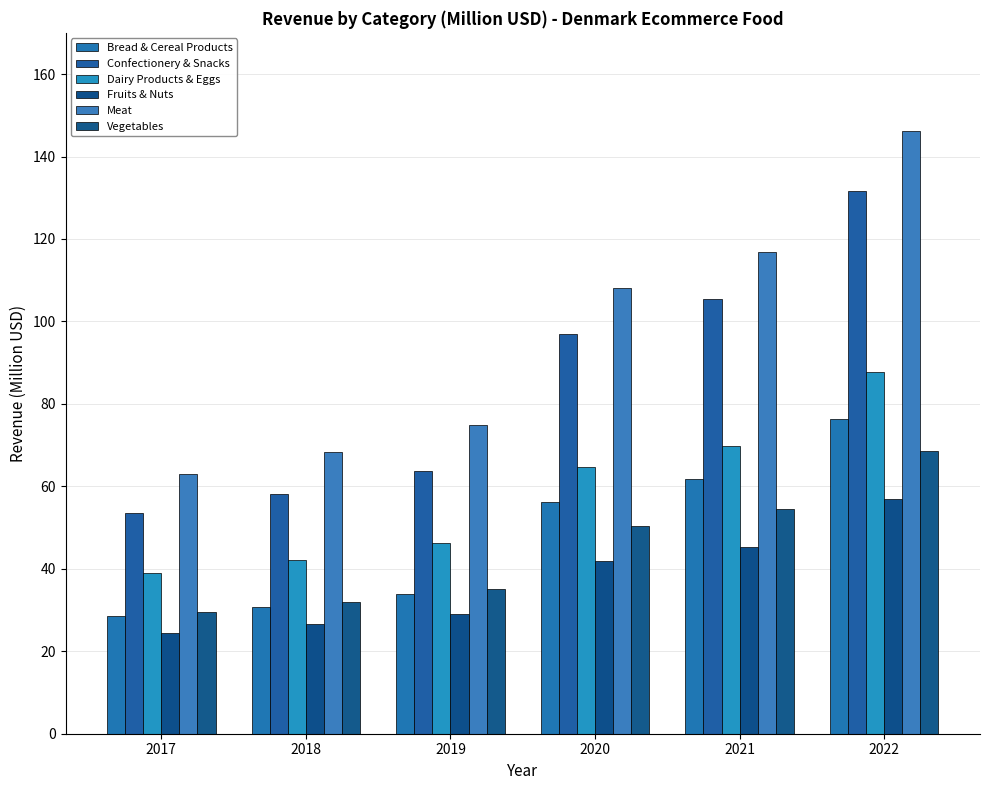

What are all the series names shown in the legend?

Bread & Cereal Products, Confectionery & Snacks, Dairy Products & Eggs, Fruits & Nuts, Meat, Vegetables